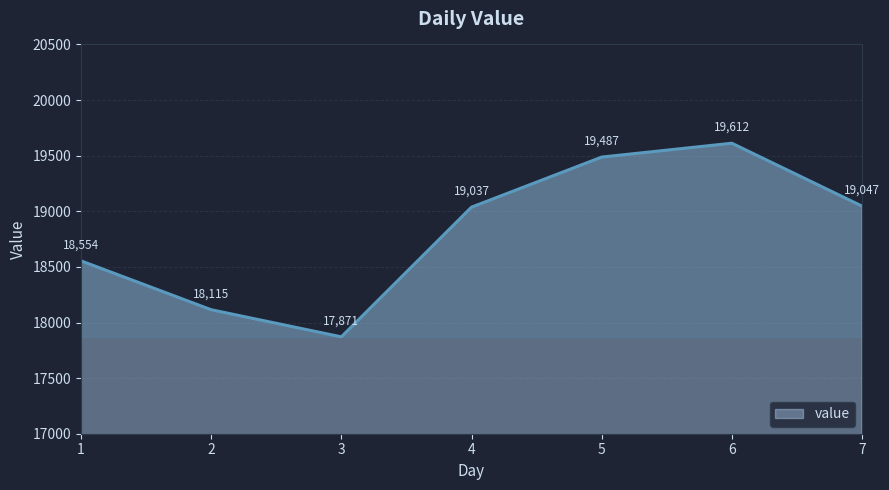

At which category does the data reach its first local peak?

6